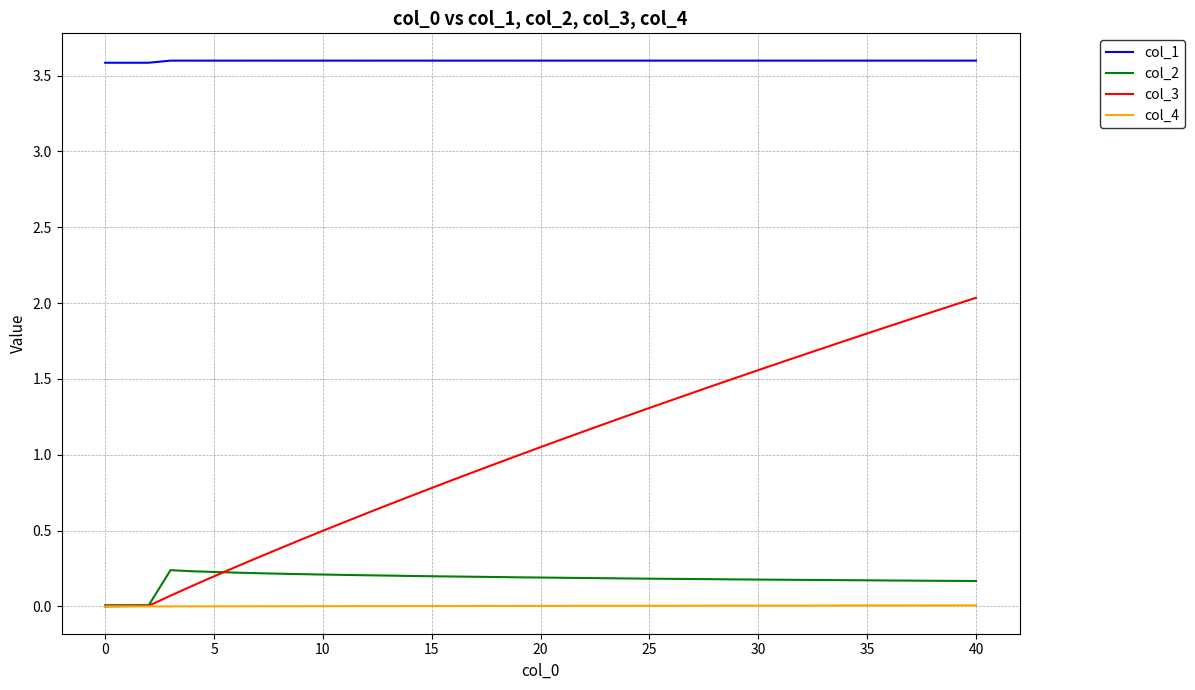

What is the maximum value shown in the chart?

3.6